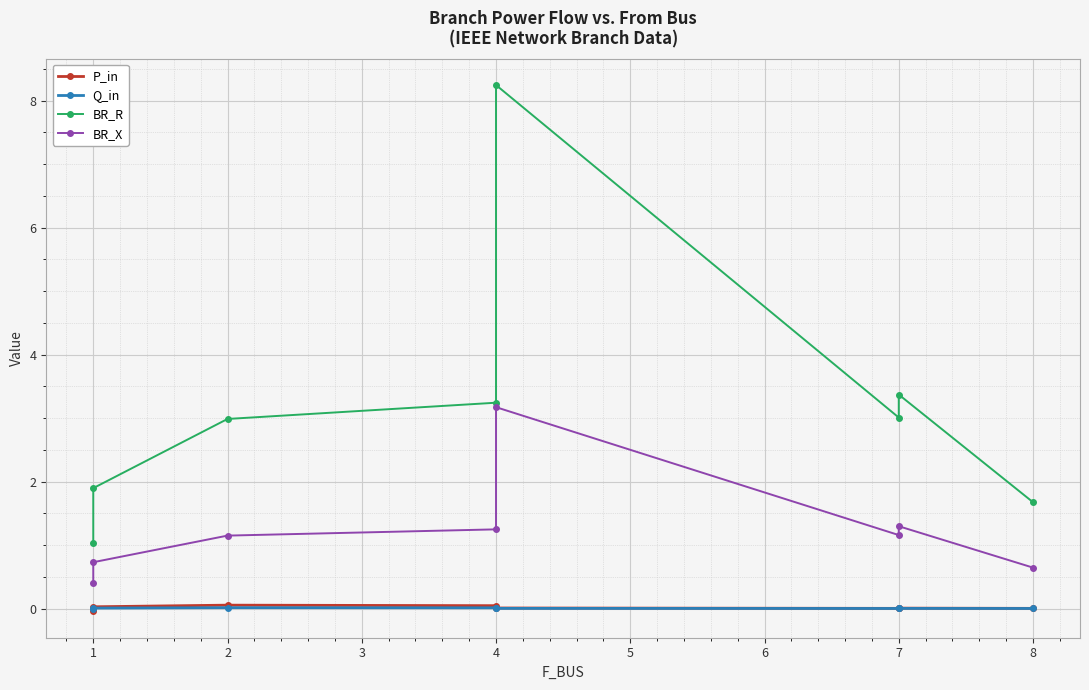

The value of BR_X at 1 is 0.4. True or false?

False